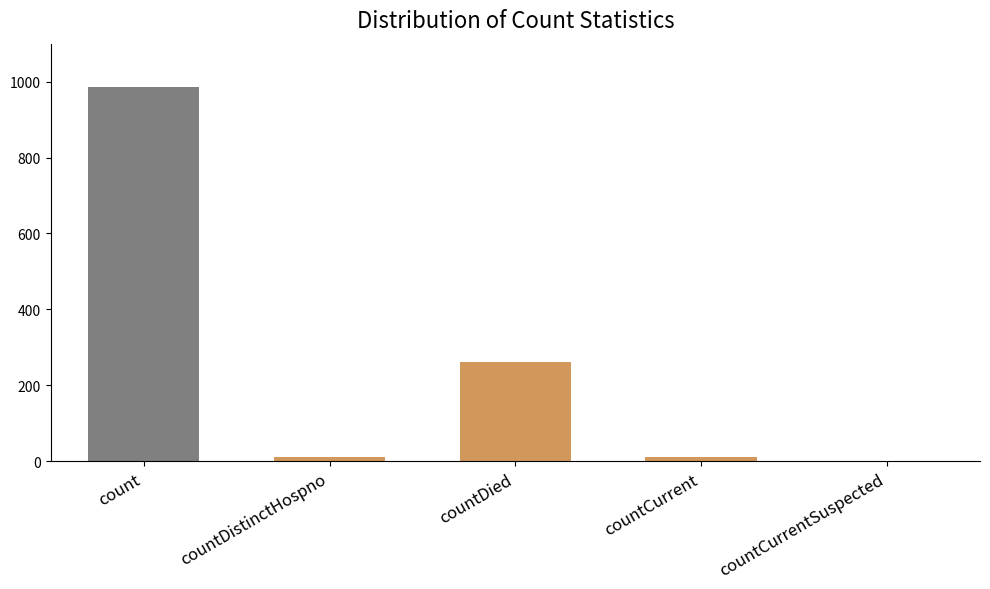

Is it true that the value at countCurrent is 11?

True